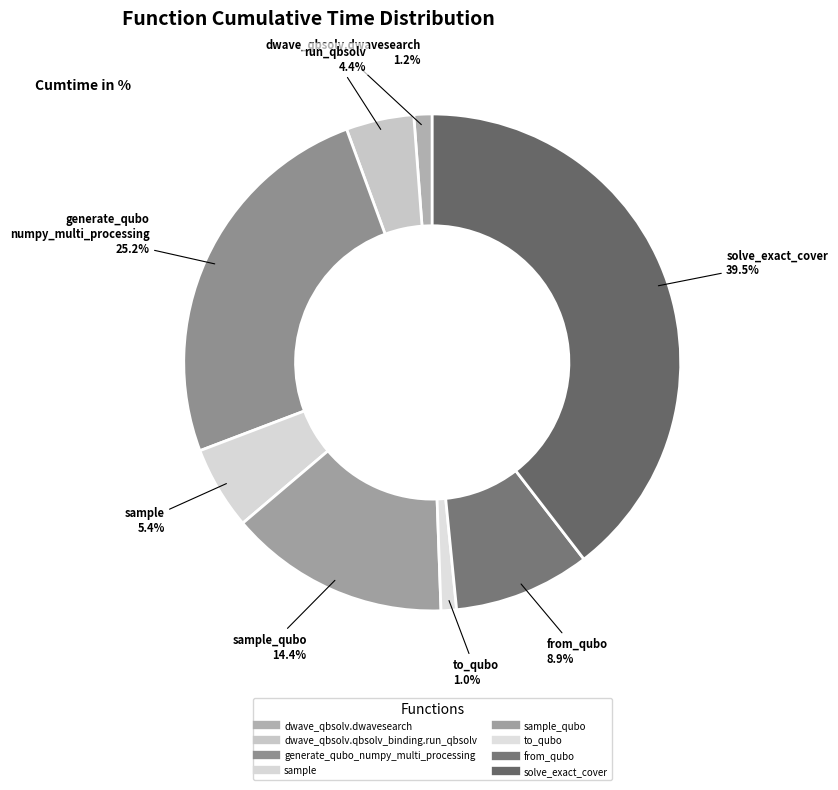

How many segments does this pie chart have?

8